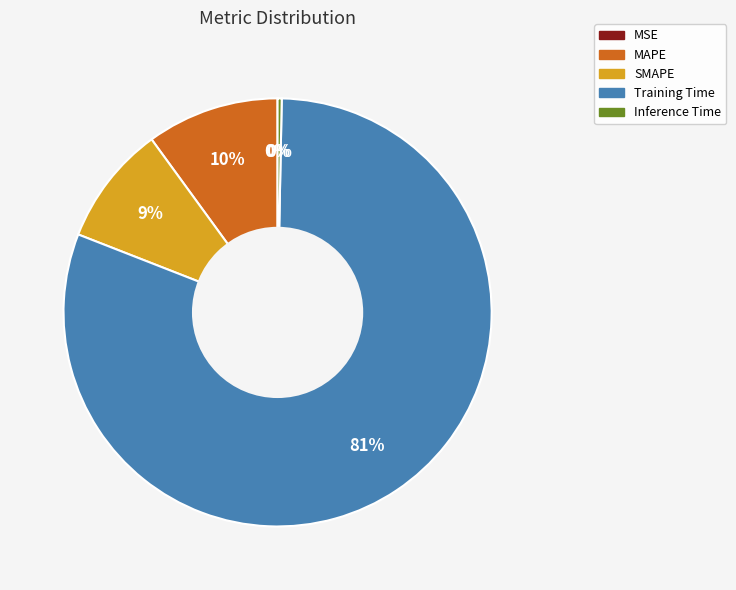

Between Inference Time and Training Time, which is larger?

Training Time